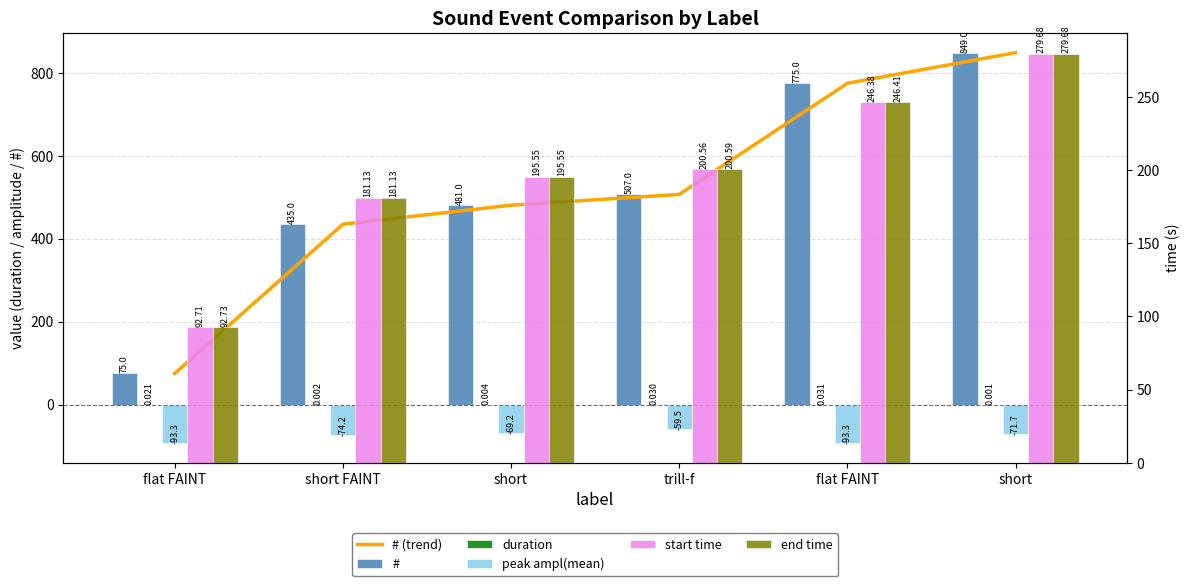

Reading left to right, list all the values displayed in this chart.

# (trend): 75.0	435.0	481.0	507.0	775.0	849.0
#: 75.0	435.0	481.0	507.0	775.0	849.0
duration: 0.0	0.0	0.0	0.0	0.0	0.0
peak ampl(mean): -93.3	-74.2	-69.2	-59.5	-93.3	-71.7
start time: 92.7	181.1	195.5	200.6	246.4	279.7
end time: 92.7	181.1	195.6	200.6	246.4	279.7